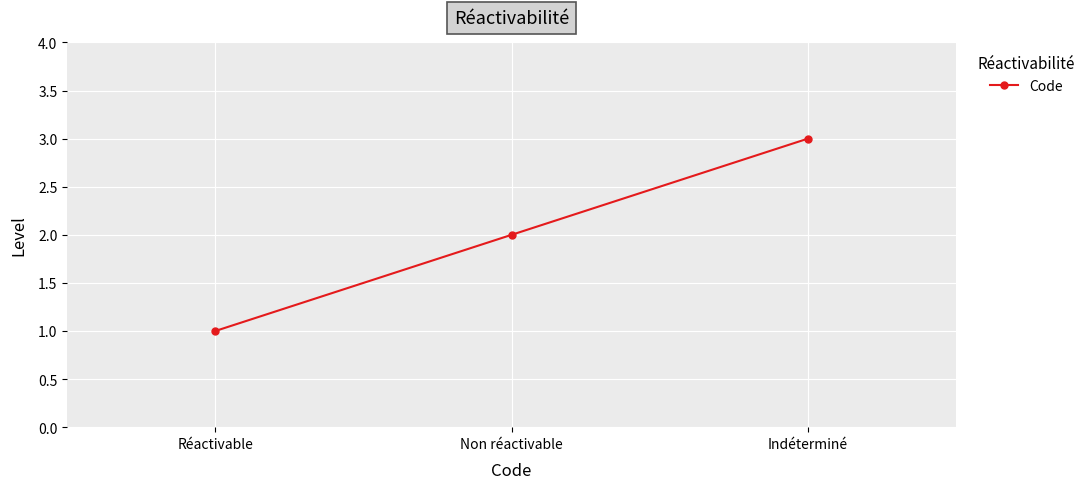

Does the chart display data point markers on the line(s)?

Yes